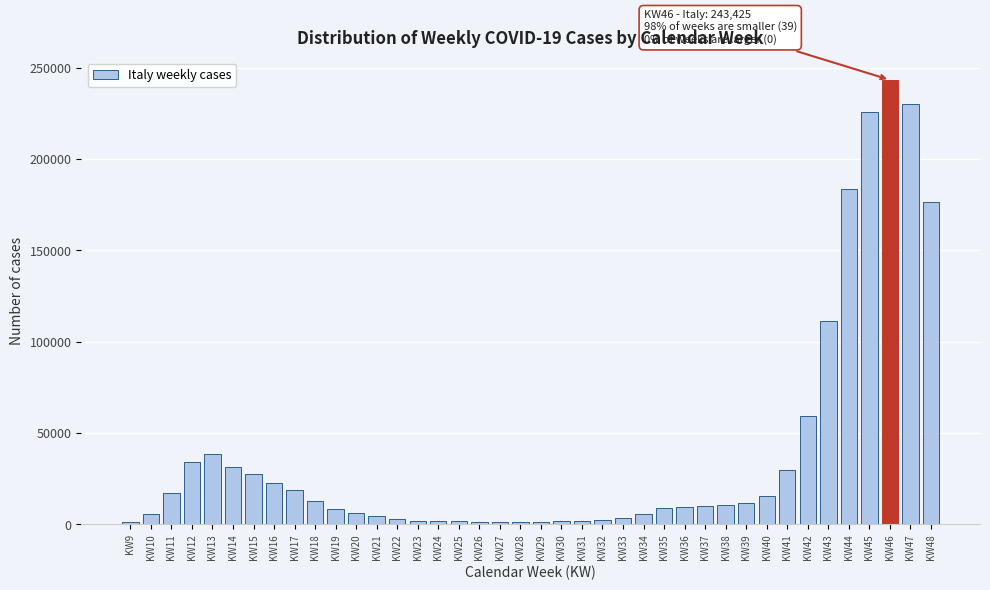

Which label corresponds to the largest value in the chart?

KW46